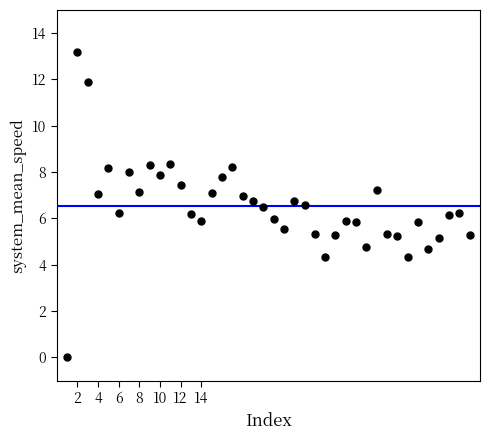

What is the range of X values (max minus min)?

39.0